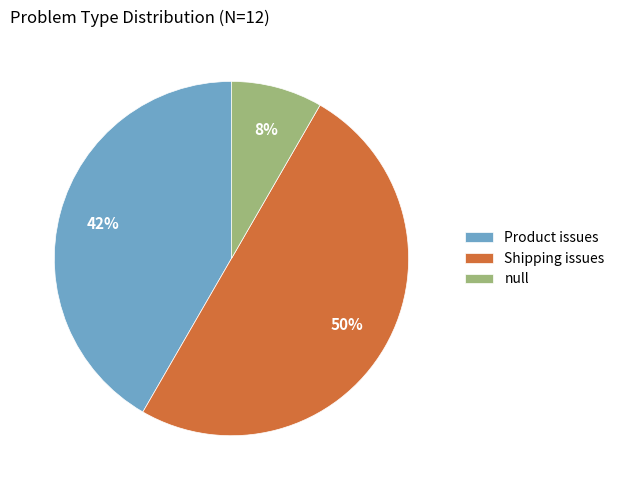

The Shipping issues slice represents 62% of the pie. True or false?

False